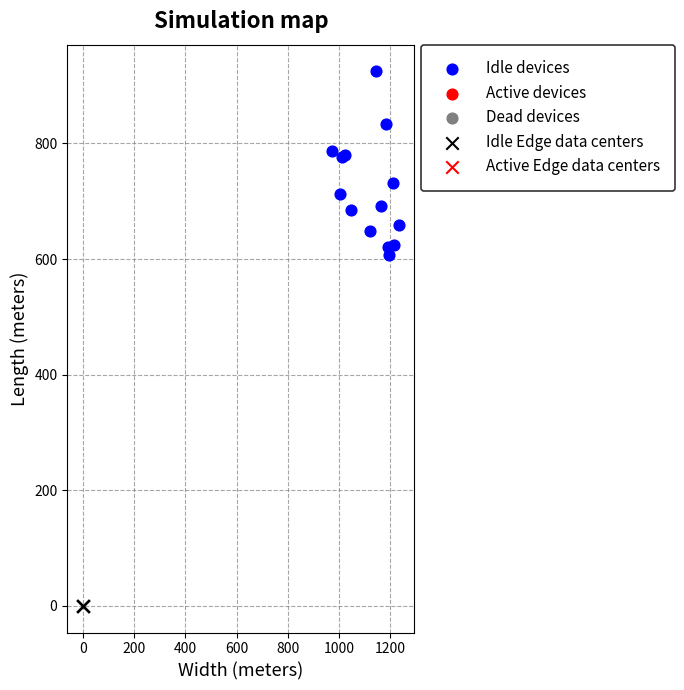

Which series reaches the maximum Y coordinate?

Idle devices